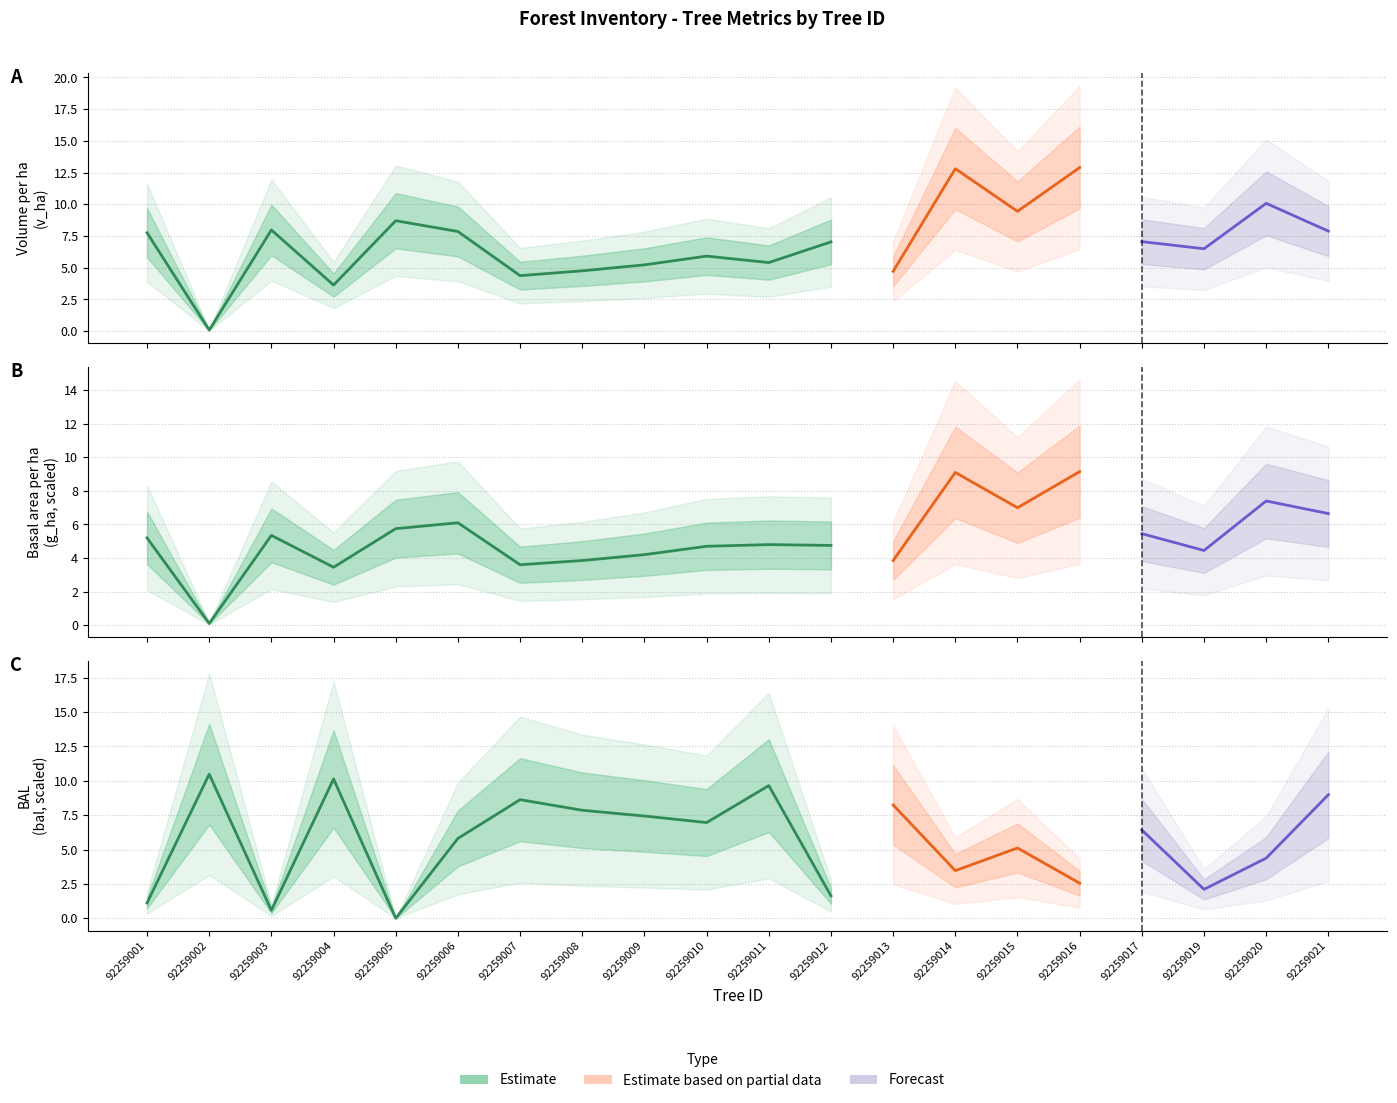

Which series changed the most between 92259008 and 92259012?

bal (BAL, ×0.5)